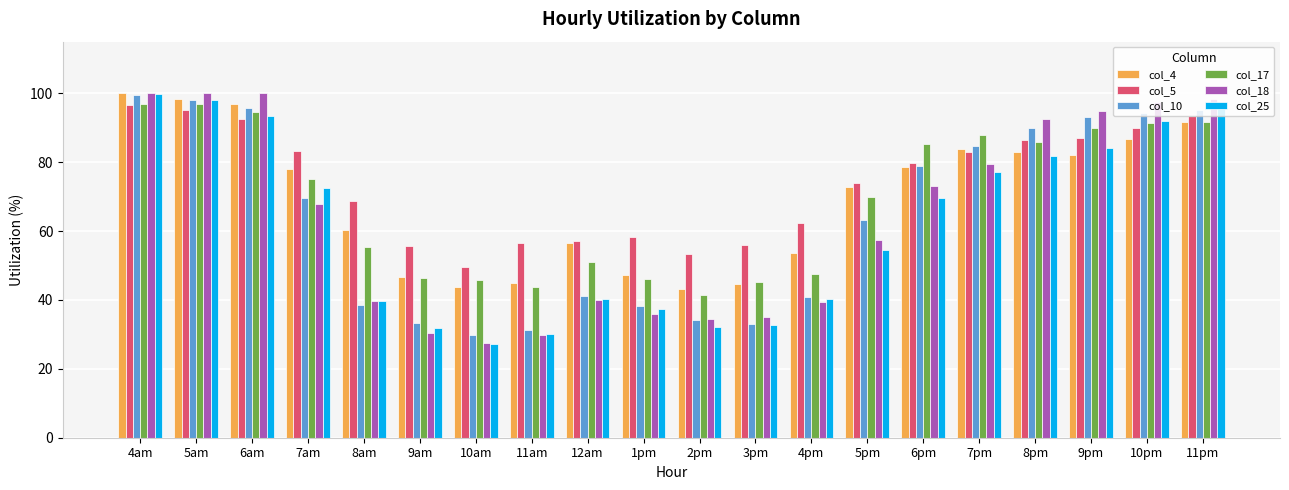

At which label does col_25 reach its minimum?

10am